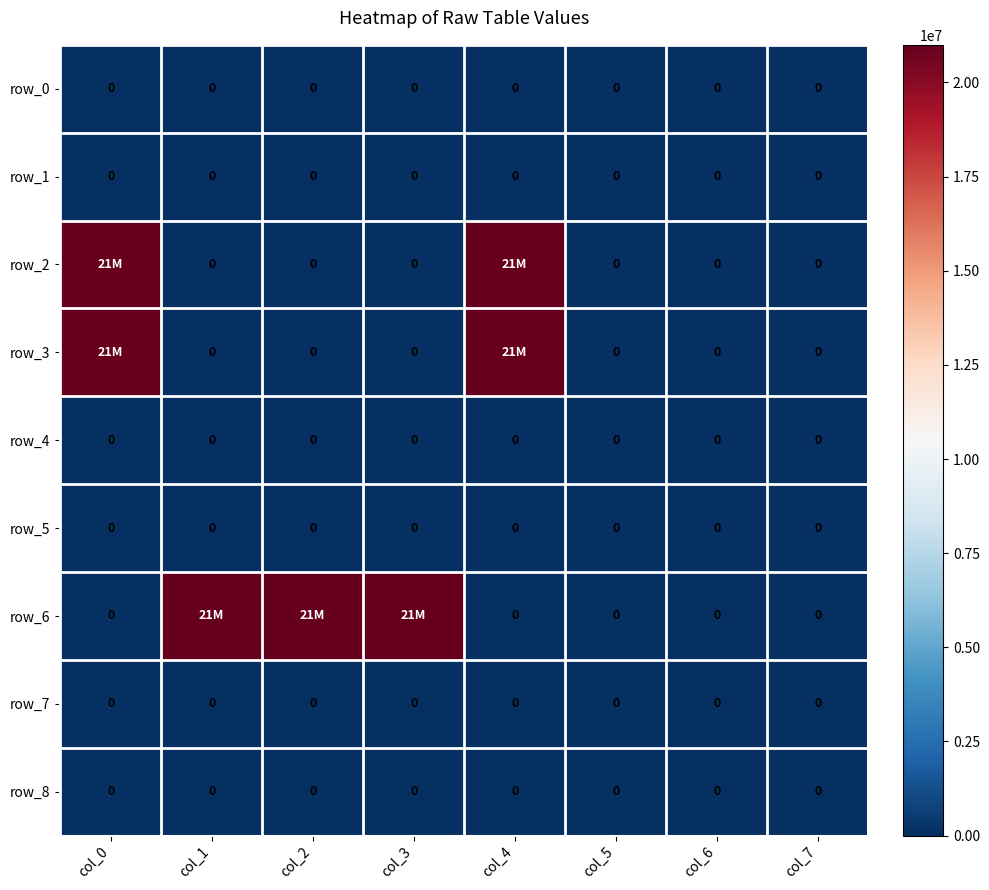

How many distinct data groups are displayed?

9